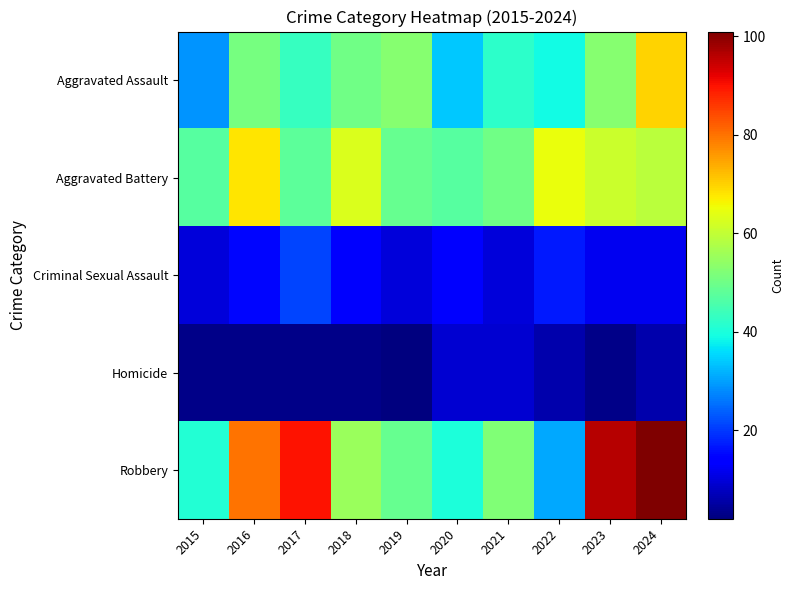

At which category is the sum across all series the highest?

2024